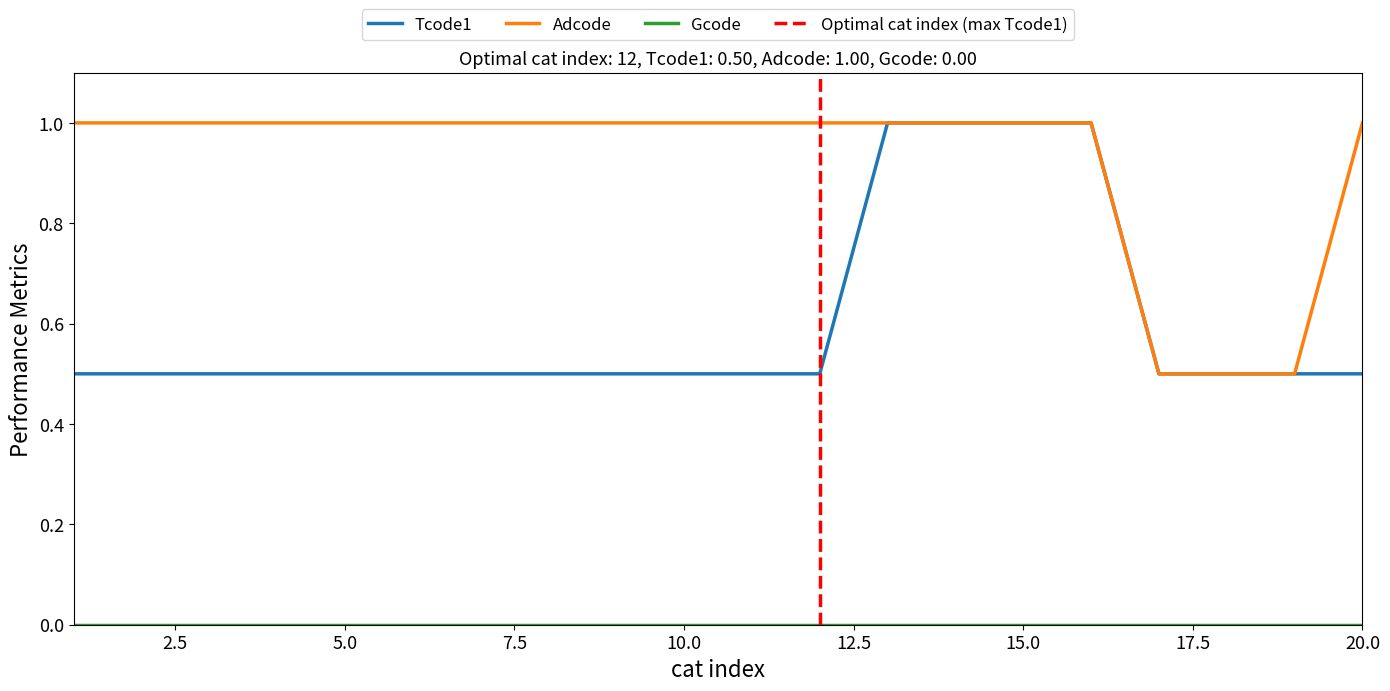

What is the lowest value of the Adcode series?

0.5